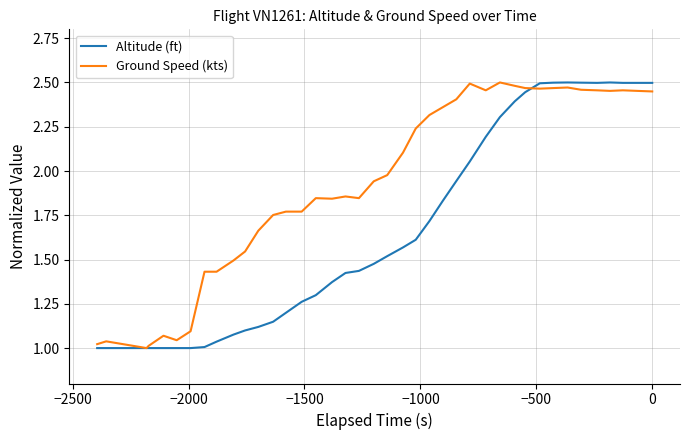

True or false: Altitude (ft) and Ground Speed (kts) intersect in this chart.

True